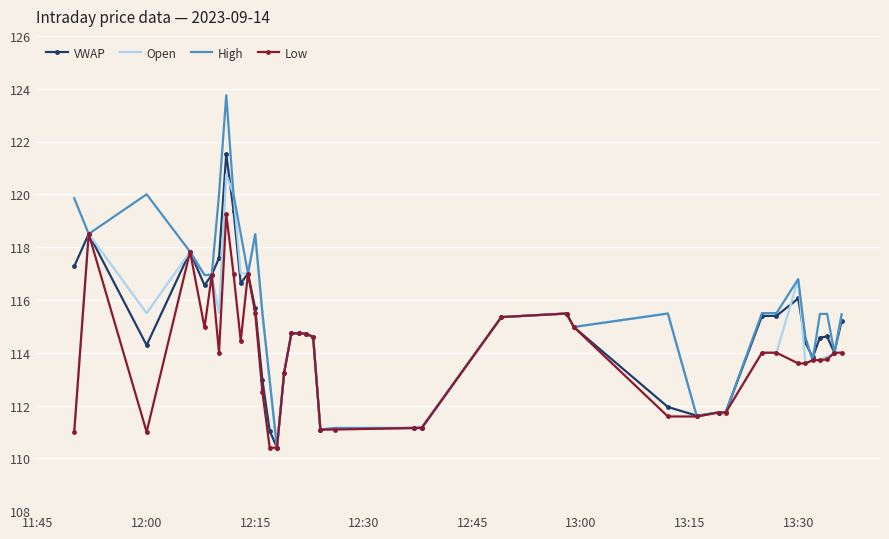

What is the sum of all High values?

4616.1